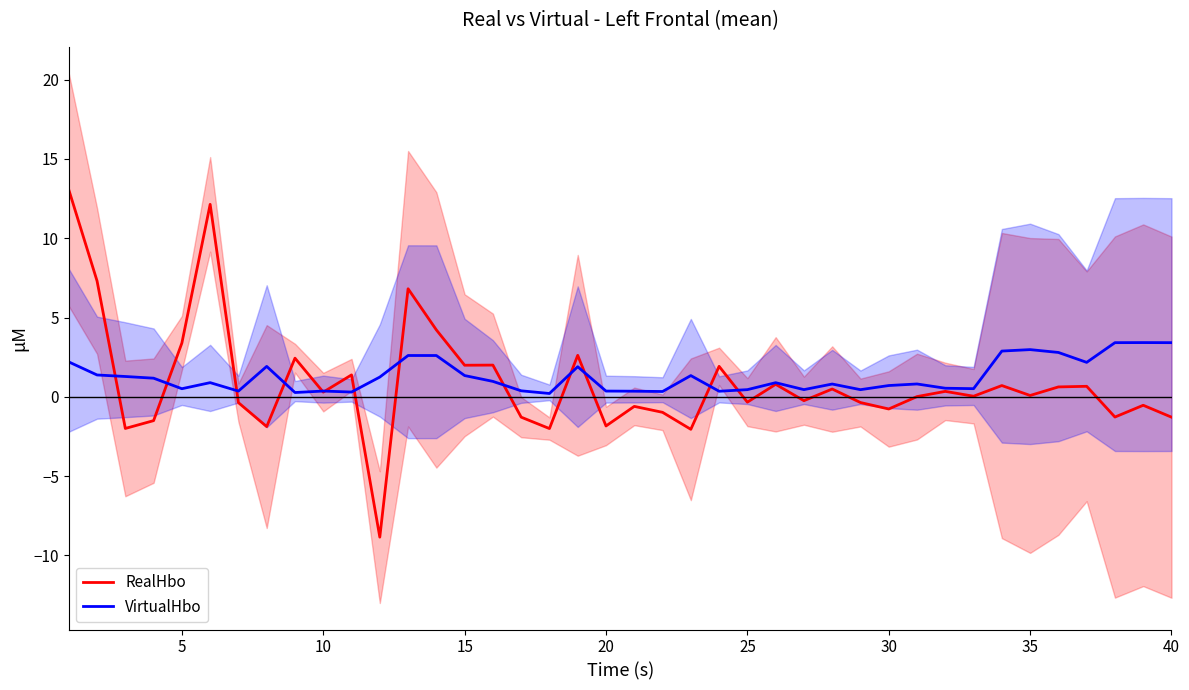

What is the smallest value displayed?

-8.8